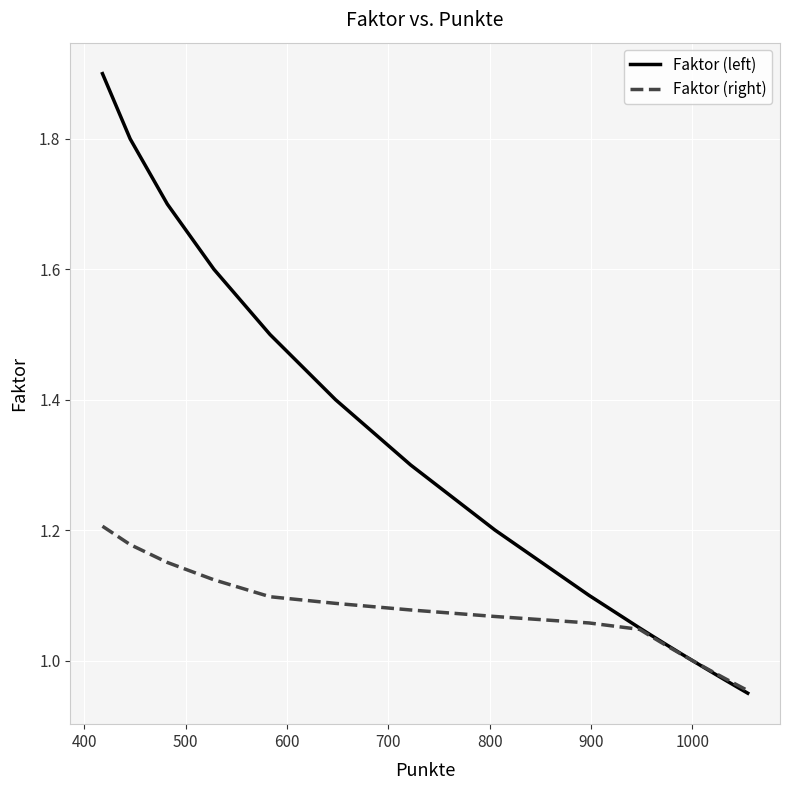

What is the highest value of the Faktor (left) series?

1.9